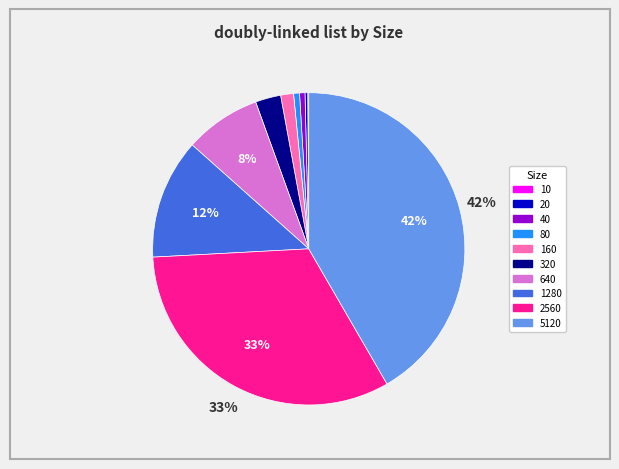

To the nearest percent, what portion does 1280 represent?

12%